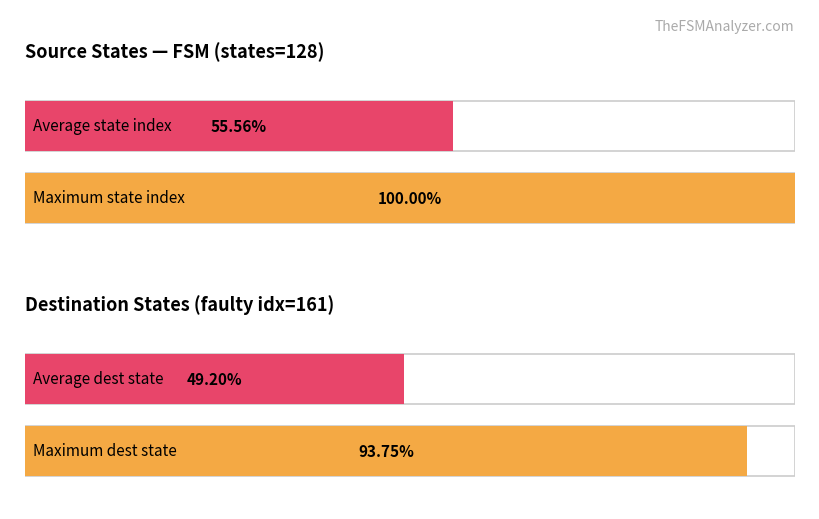

True or false: destination_state has a value of 22 at a.

False